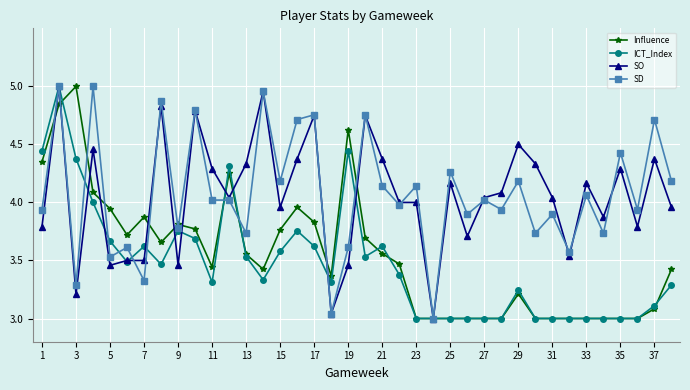

True or false: Influence has more than 1 points higher than both neighbors.

True